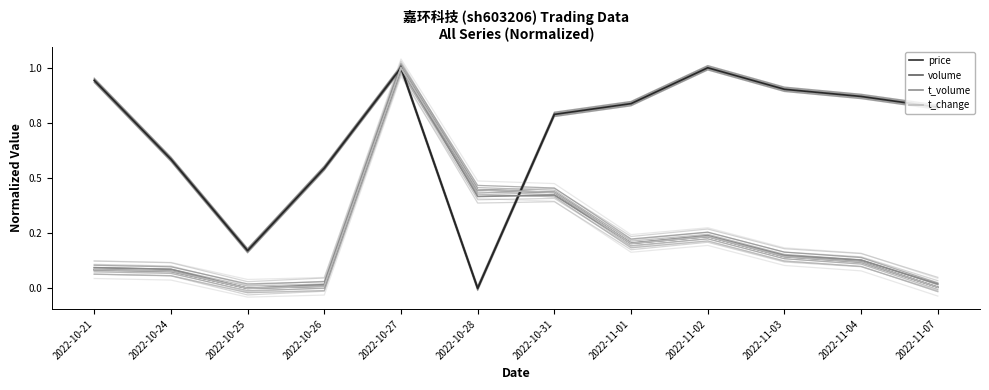

How many times do t_volume and volume cross each other?

1